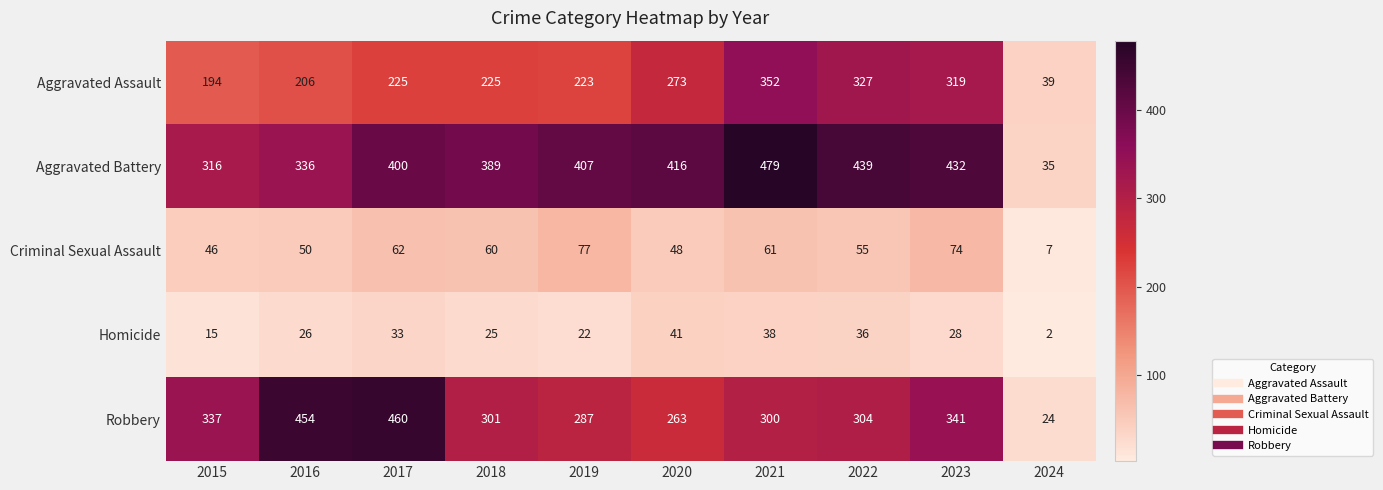

What is the spread (max minus min) of values at 2015?

322